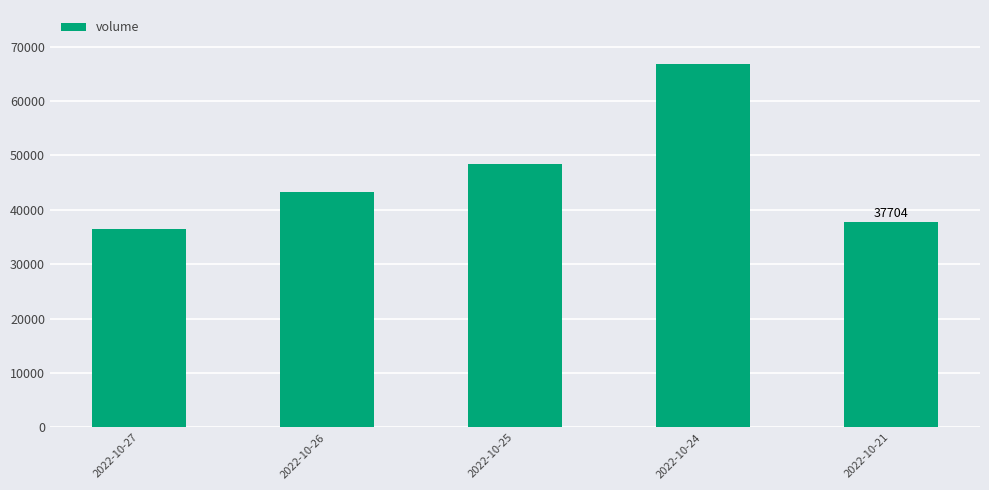

Rank the categories by value from lowest to highest.

2022-10-27, 2022-10-21, 2022-10-26, 2022-10-25, 2022-10-24